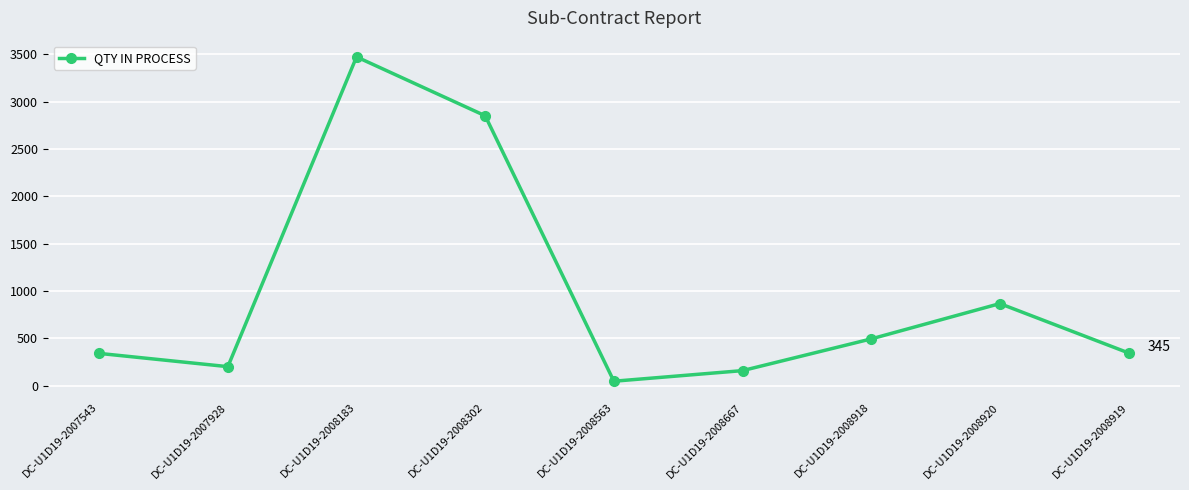

Which label corresponds to the smallest value in the chart?

DC-U1D19-2008563